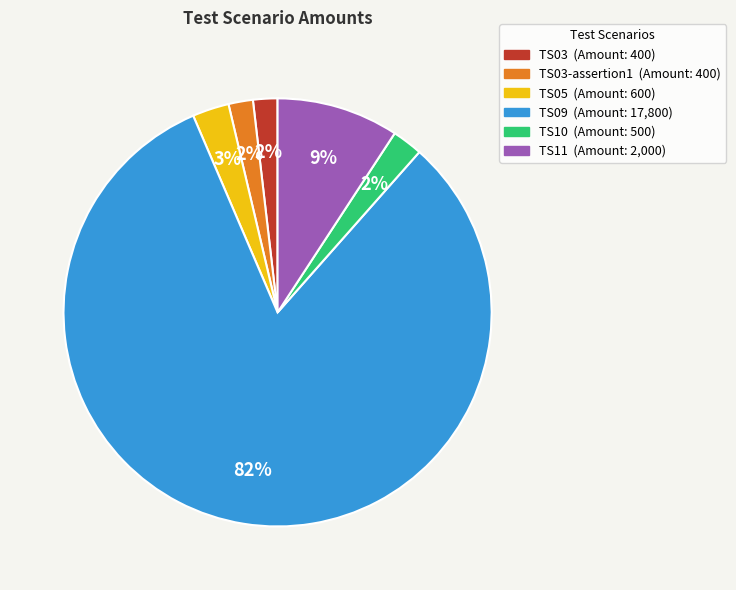

Is there any slice that represents more than half of the pie?

Yes